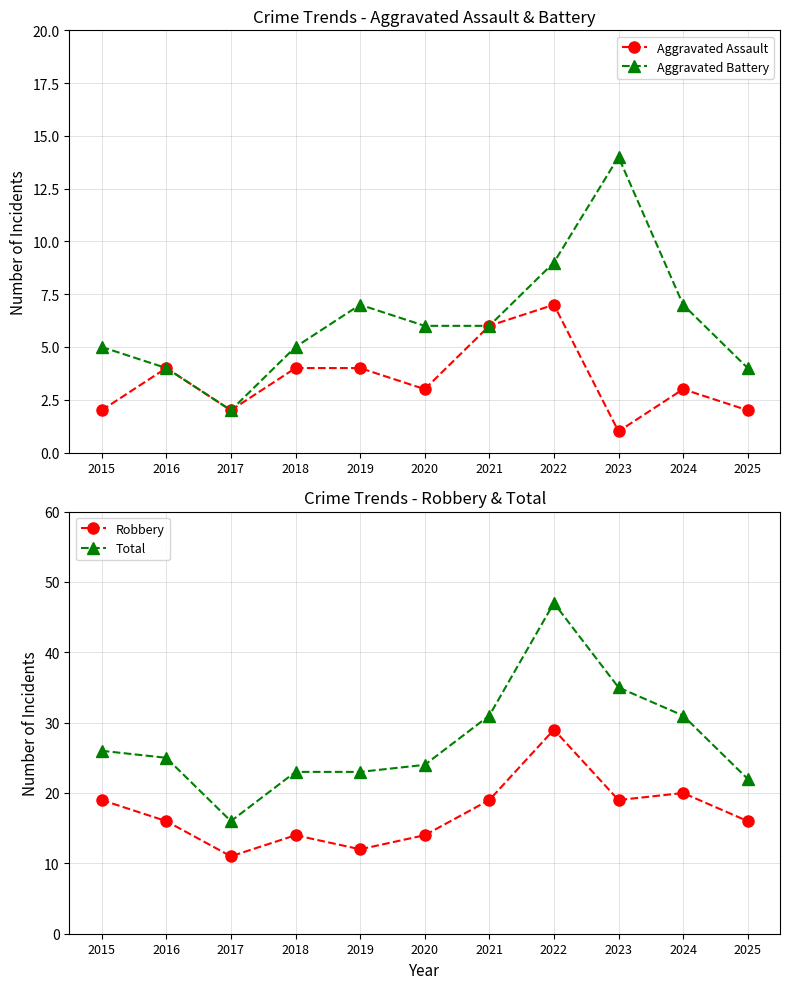

Which series has the largest range (max minus min)?

Total